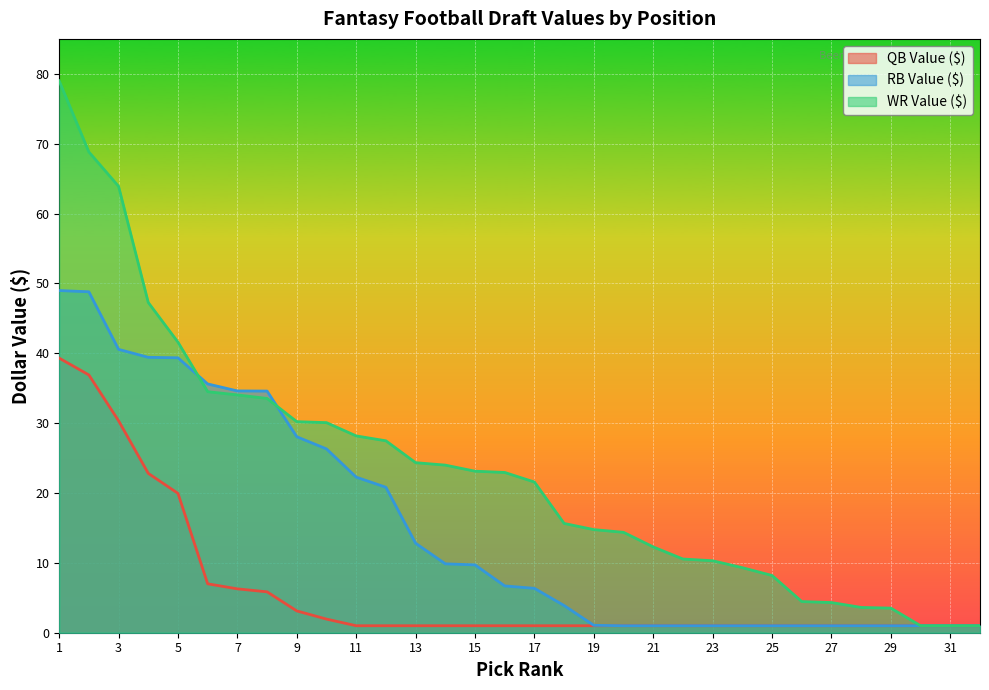

How many series are shown in this chart?

3